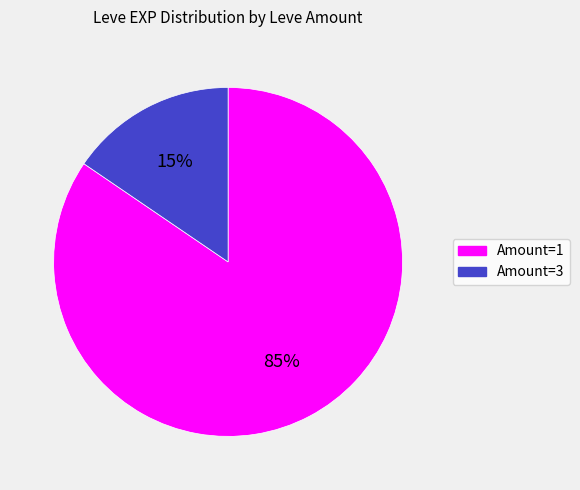

To the nearest percent, what portion does Amount=1 represent?

85%